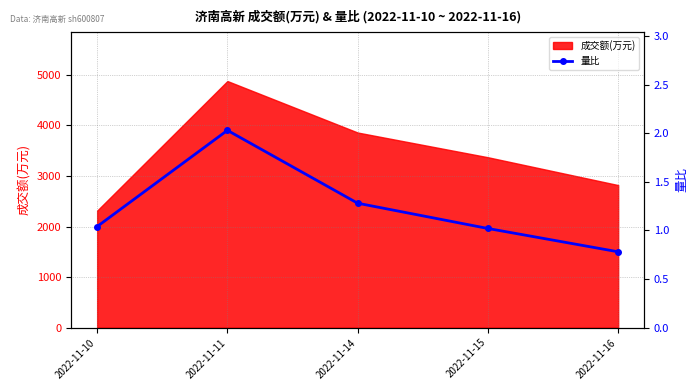

Which has a higher value, 2022-11-16 or 2022-11-14?

2022-11-14